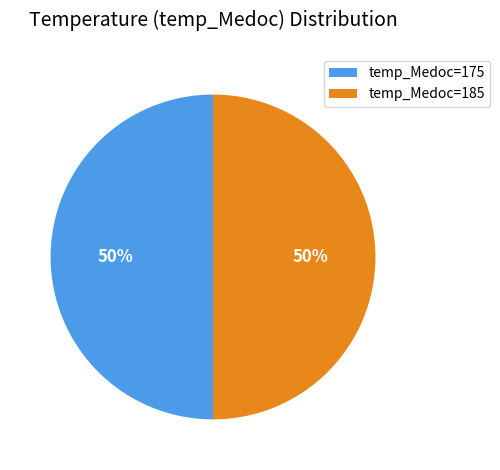

Is it true that temp_Medoc=175 is 39% of the pie?

False